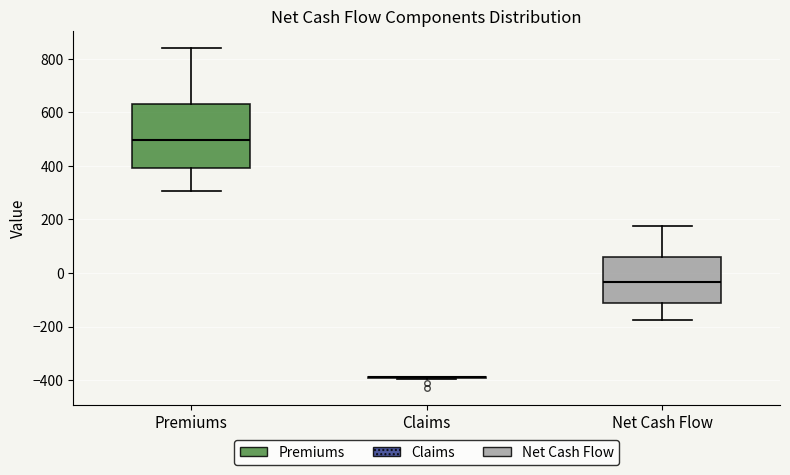

Where does the median line of the box for Net Cash Flow sit on the y-axis? The values are not printed on the chart, so give them approximately, as read against the axis.

-40